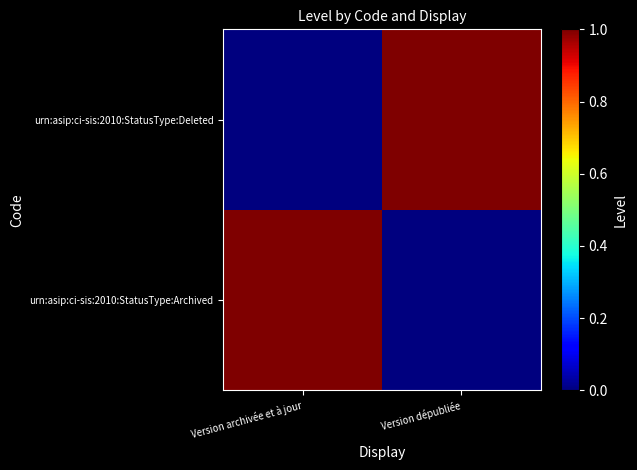

What is the maximum value shown in the chart?

1